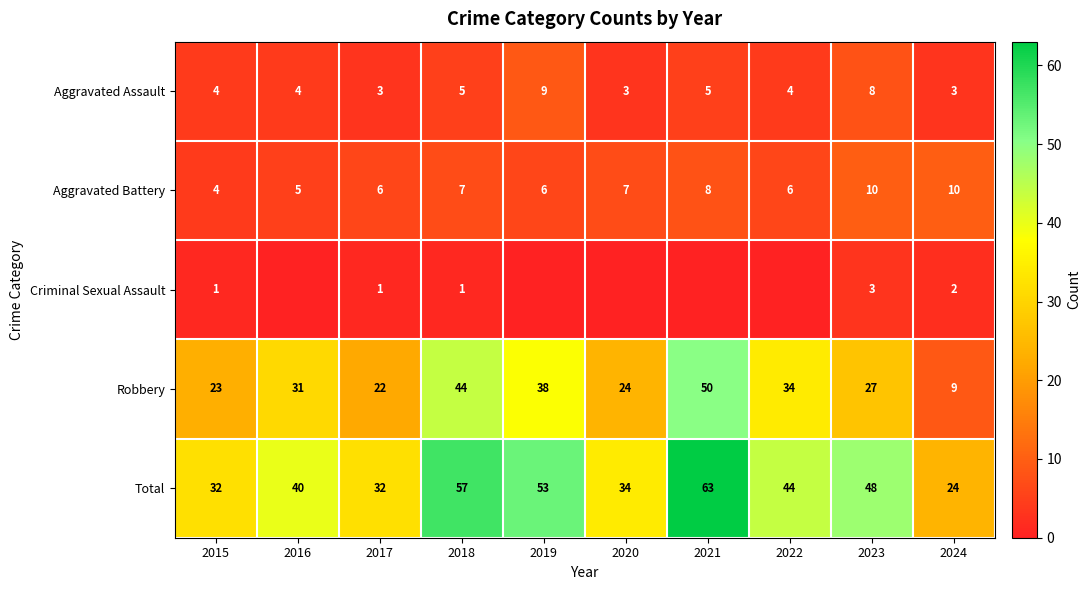

What is the lowest value of the Total series?

24